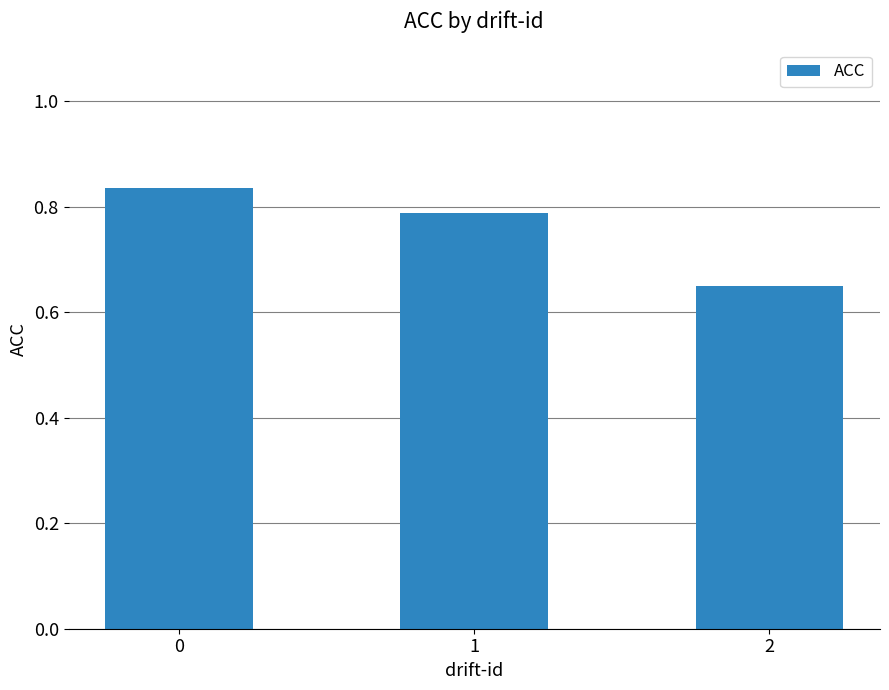

How many bars are there in total?

3